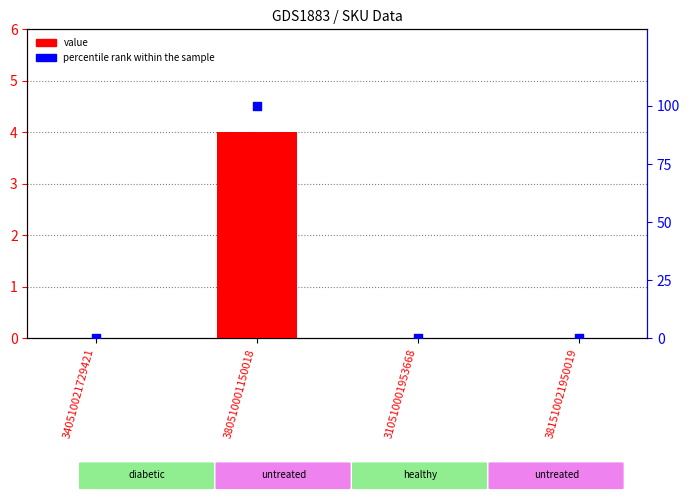

At which category is the sum across all series the highest?

380510001150018